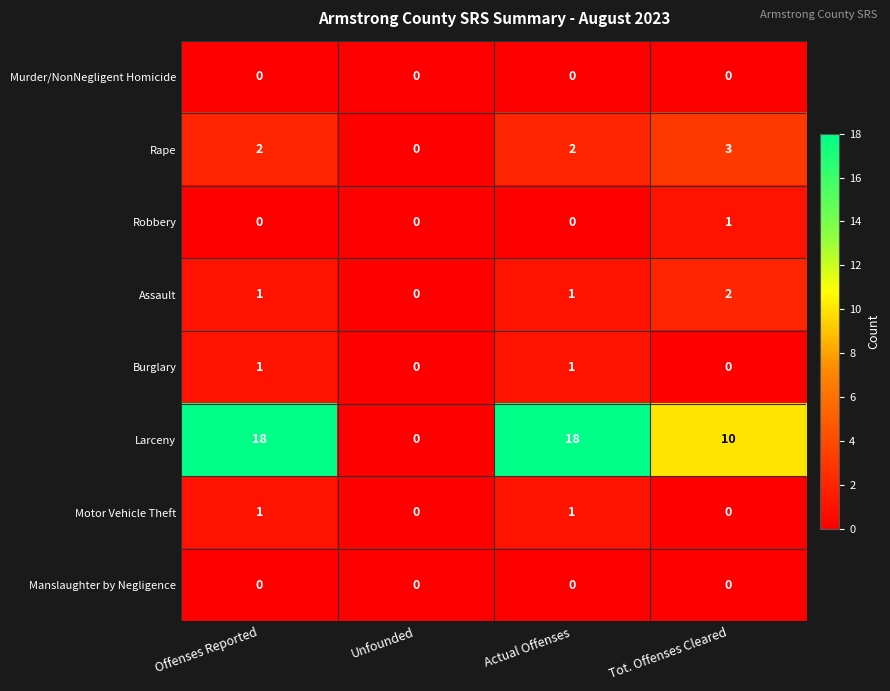

At how many categories does at least one series exceed 1?

3